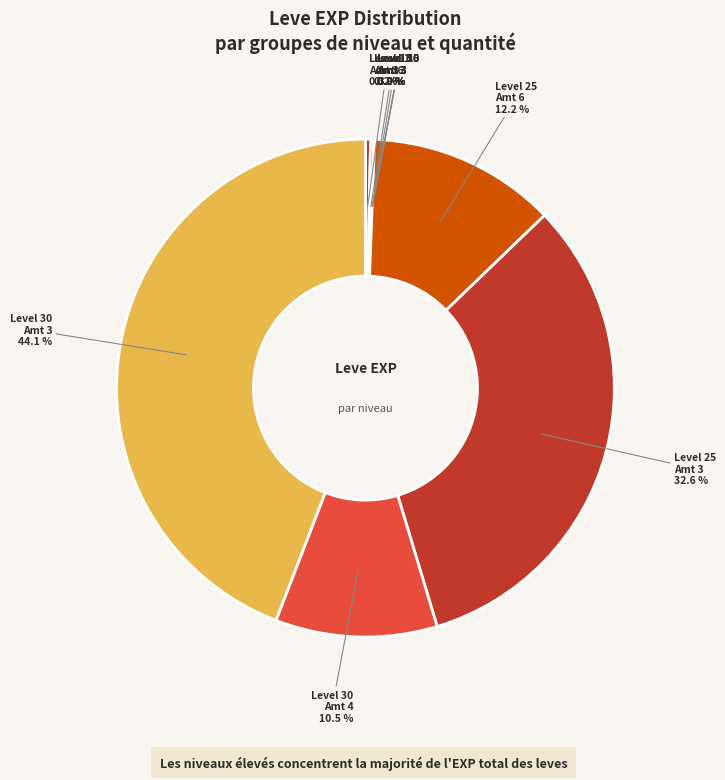

Which slice is the largest?

Leve Amount 3 (Level 30)